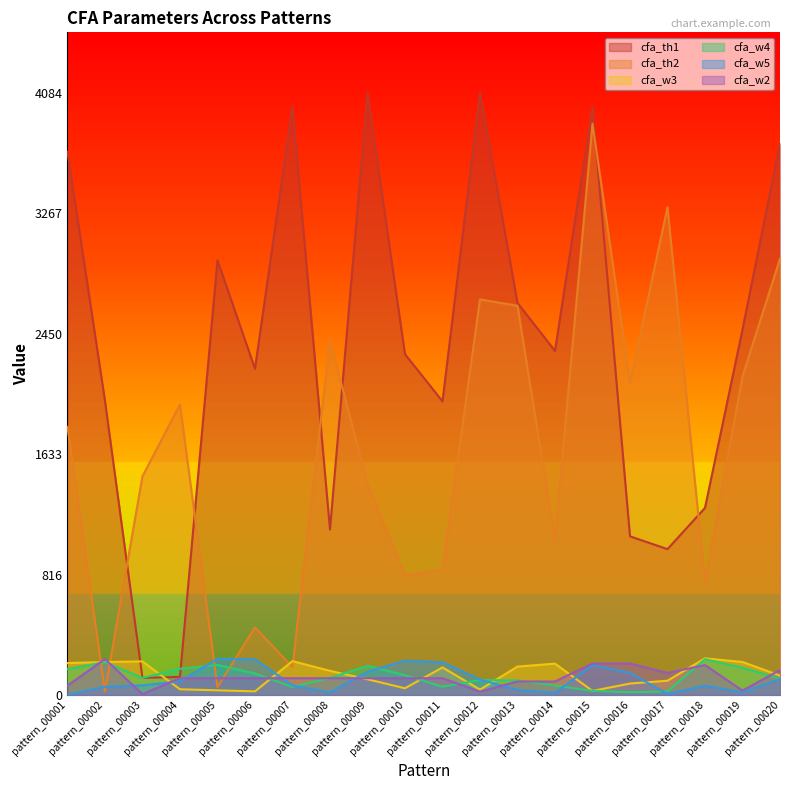

The value of cfa_w5 at pattern_00008 is 27. True or false?

False